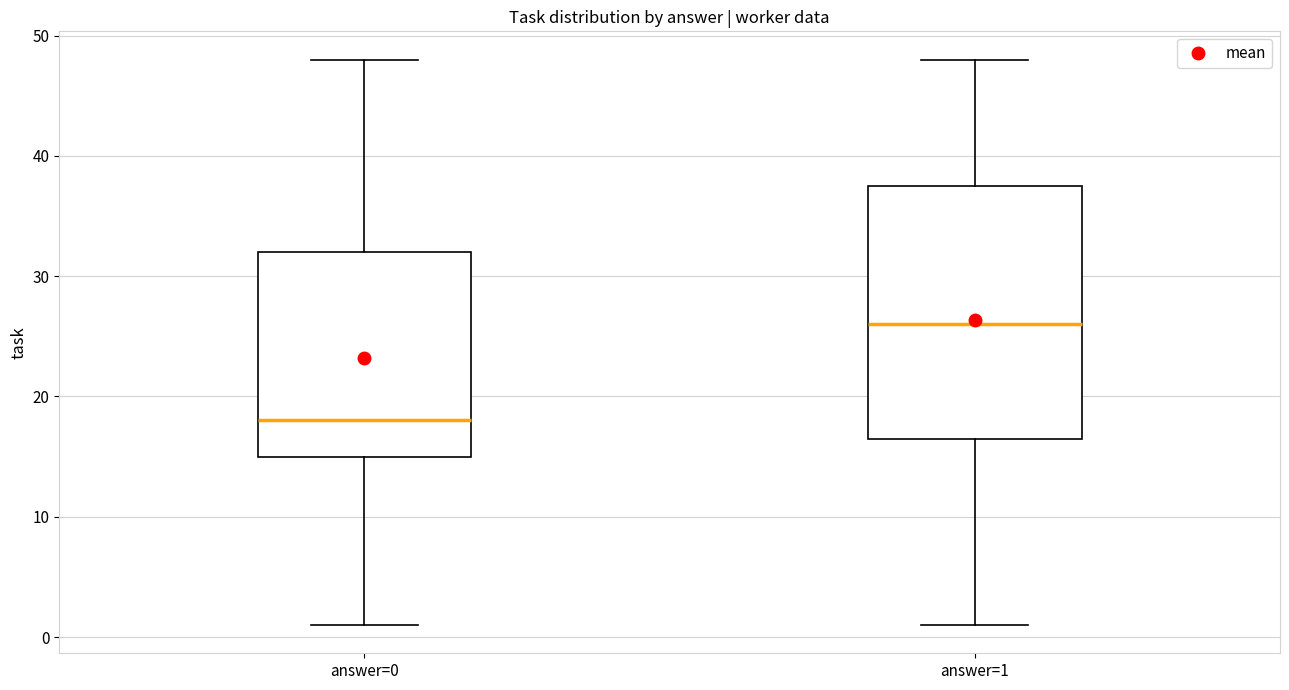

Comparing the boxes themselves (not the whiskers), which one is the tallest?

answer=1